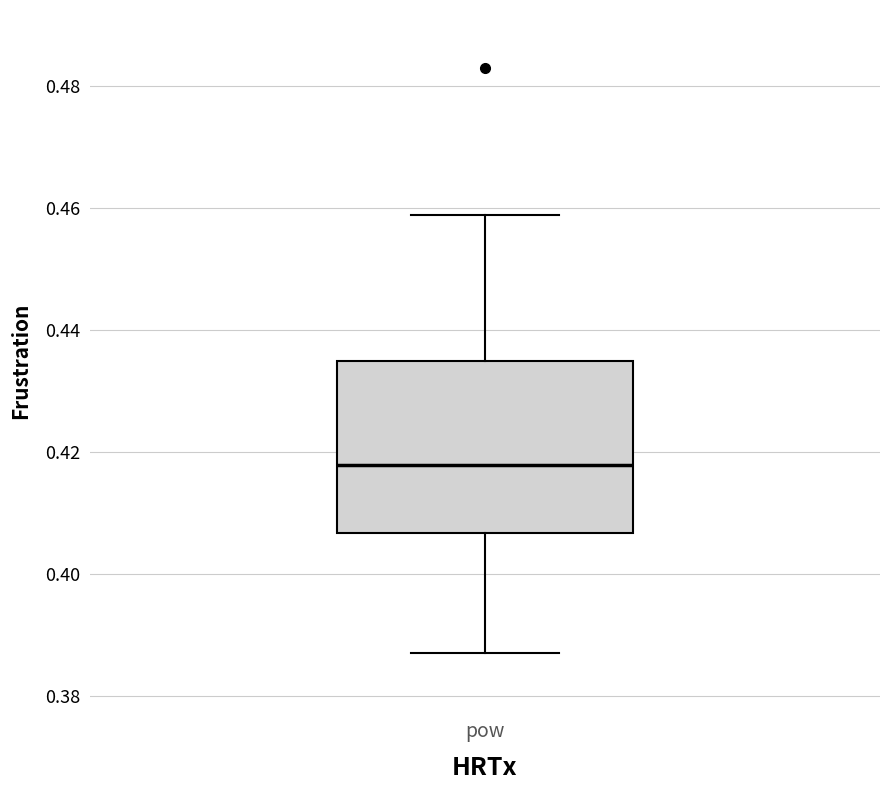

Transcribe this box plot: give where the median line is, the range the box spans, and where the two whiskers end, as read against the y-axis. The values are not printed on the chart, so give them approximately, as read against the axis.

median 0.418, box 0.406 to 0.434, whiskers 0.386 to 0.458